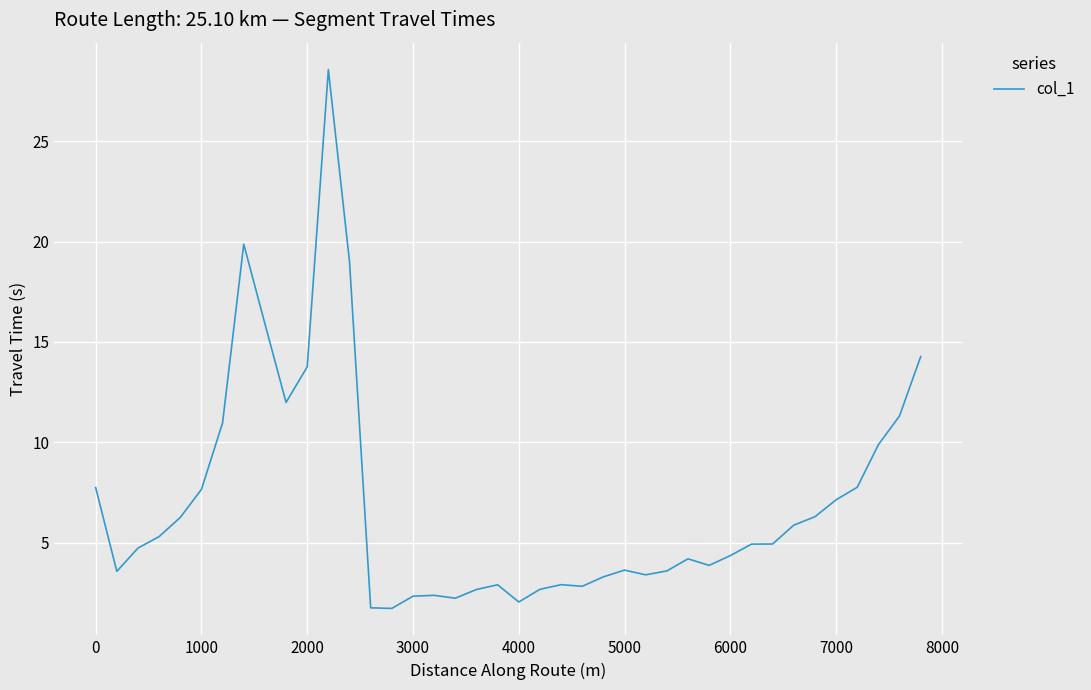

What is the minimum value shown in the chart?

1.7